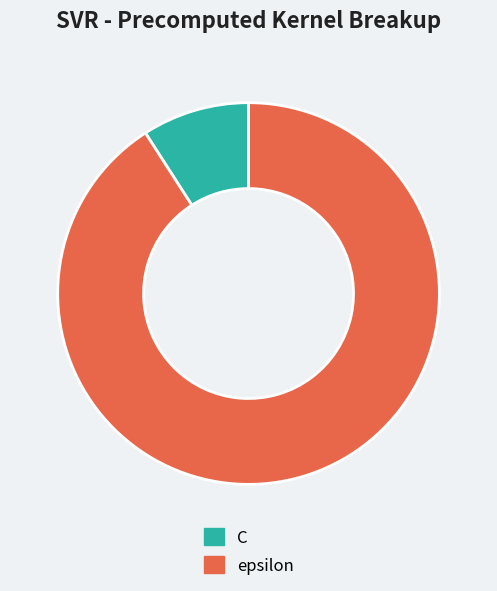

What is the majority slice?

epsilon